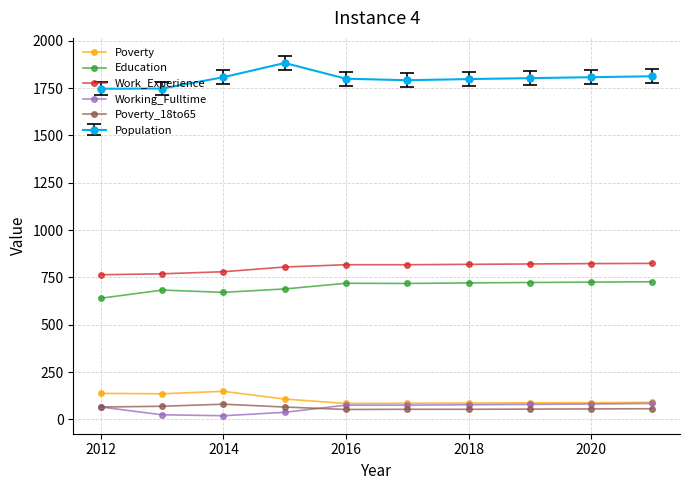

True or false: Working_Fulltime and Population intersect in this chart.

False